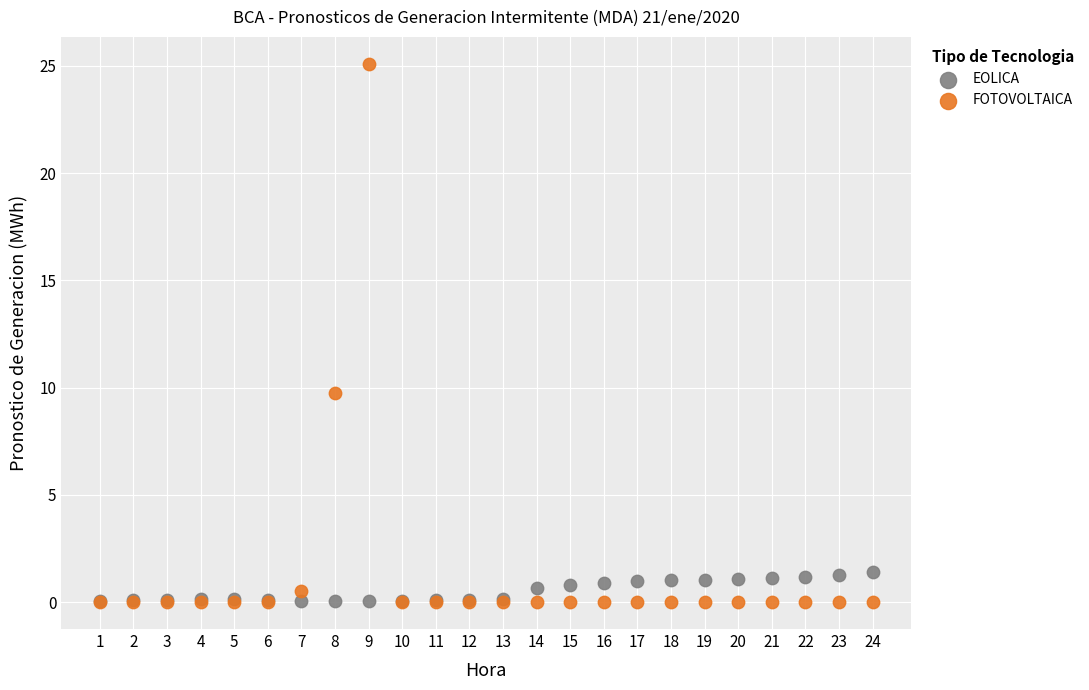

Across all series, what Y value is closest to 12?

9.7